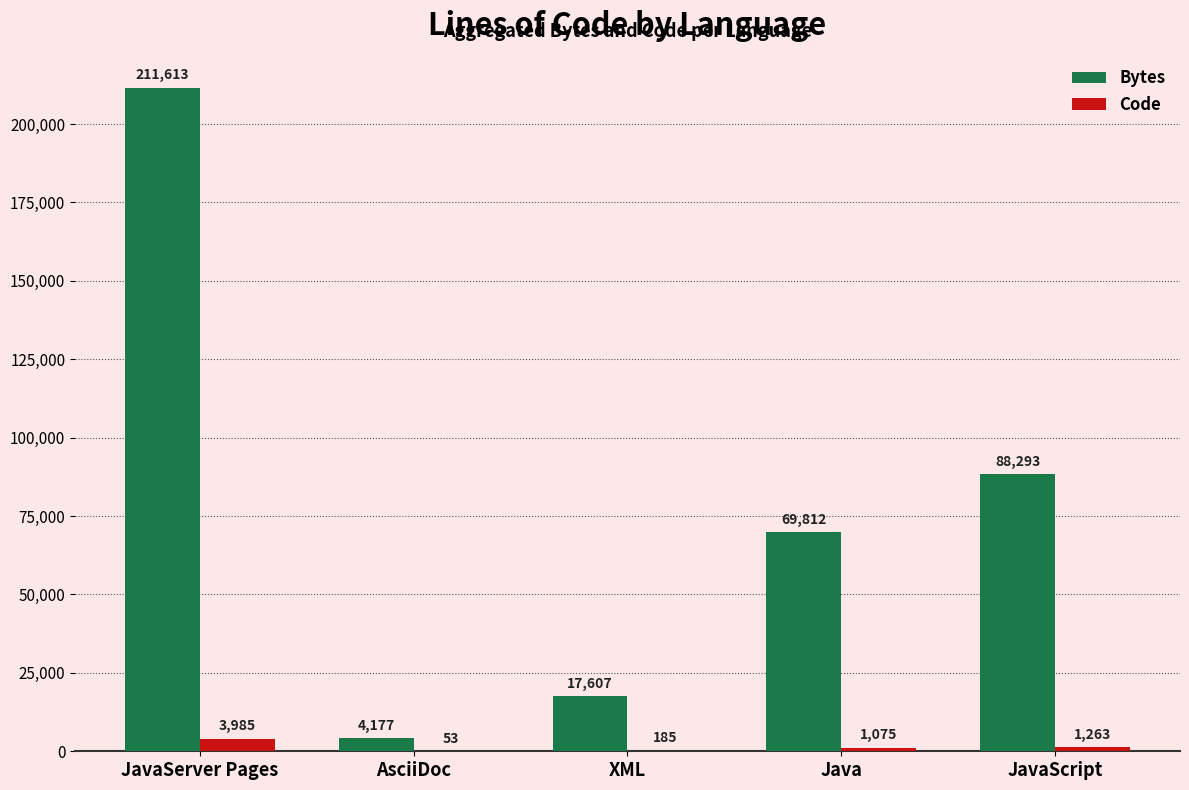

Is the value of Code at XML greater than the value of Bytes at JavaServer Pages?

No